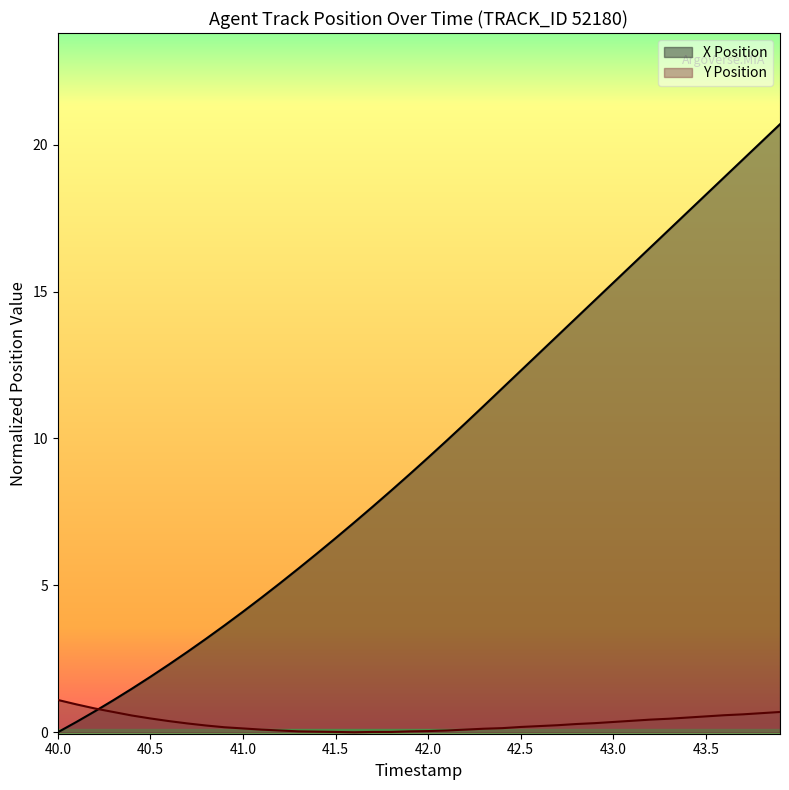

Is the value of Y Position at 41.5 greater than the value of X Position at 40.6?

No